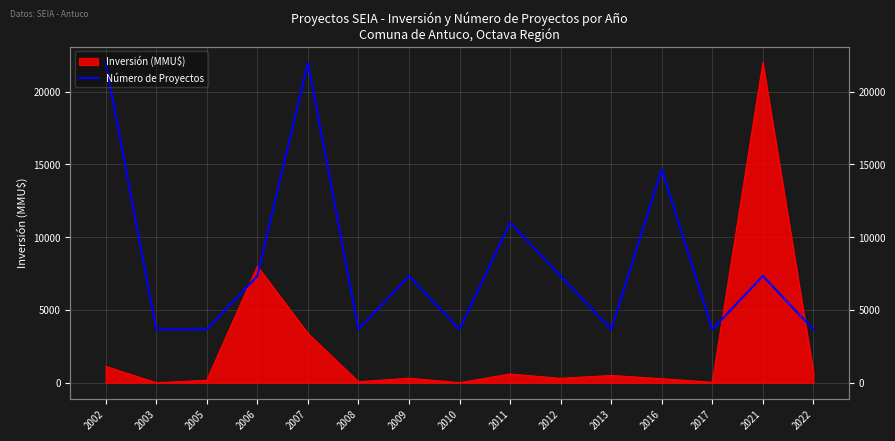

Between 2002 and 2010, which is larger?

2002